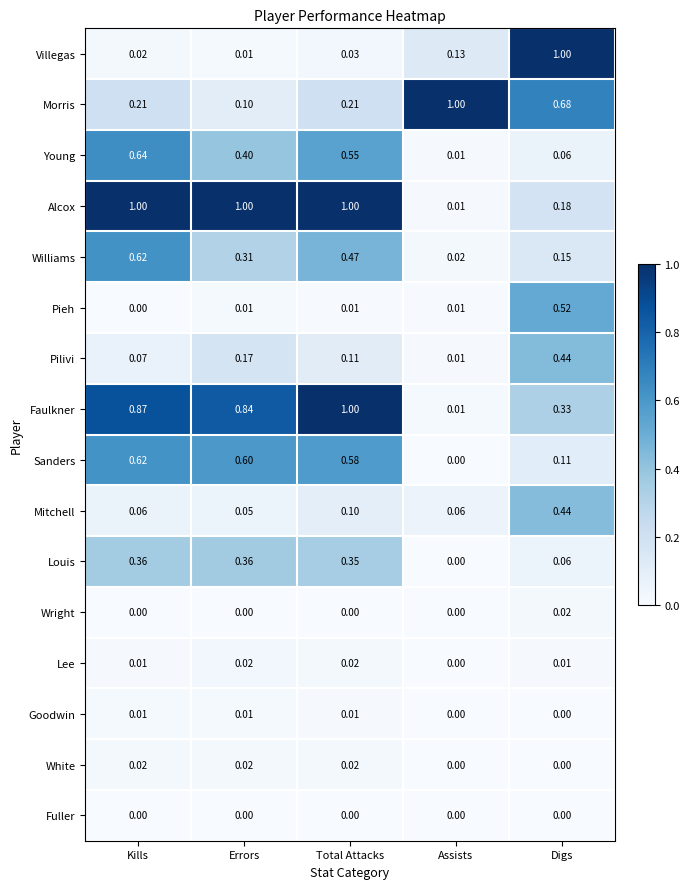

Is the value of Villegas at Assists greater than the value of Faulkner at Assists?

Yes